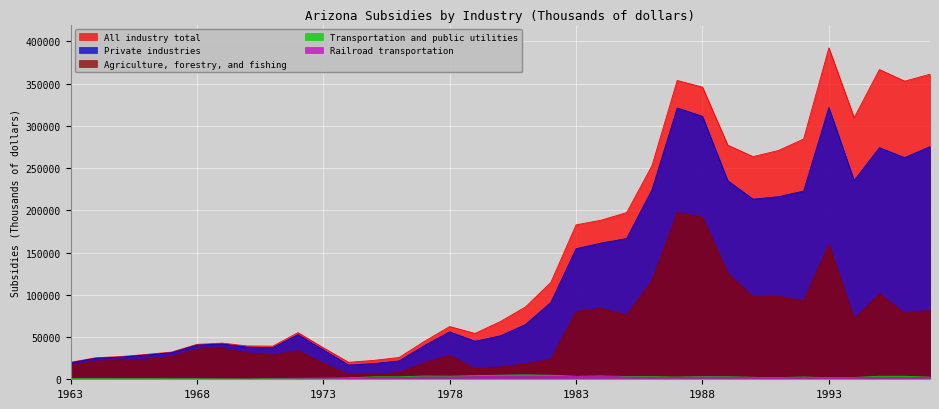

What are all the series names shown in the legend?

All industry total, Private industries, Agriculture, forestry, and fishing, Transportation and public utilities, Railroad transportation